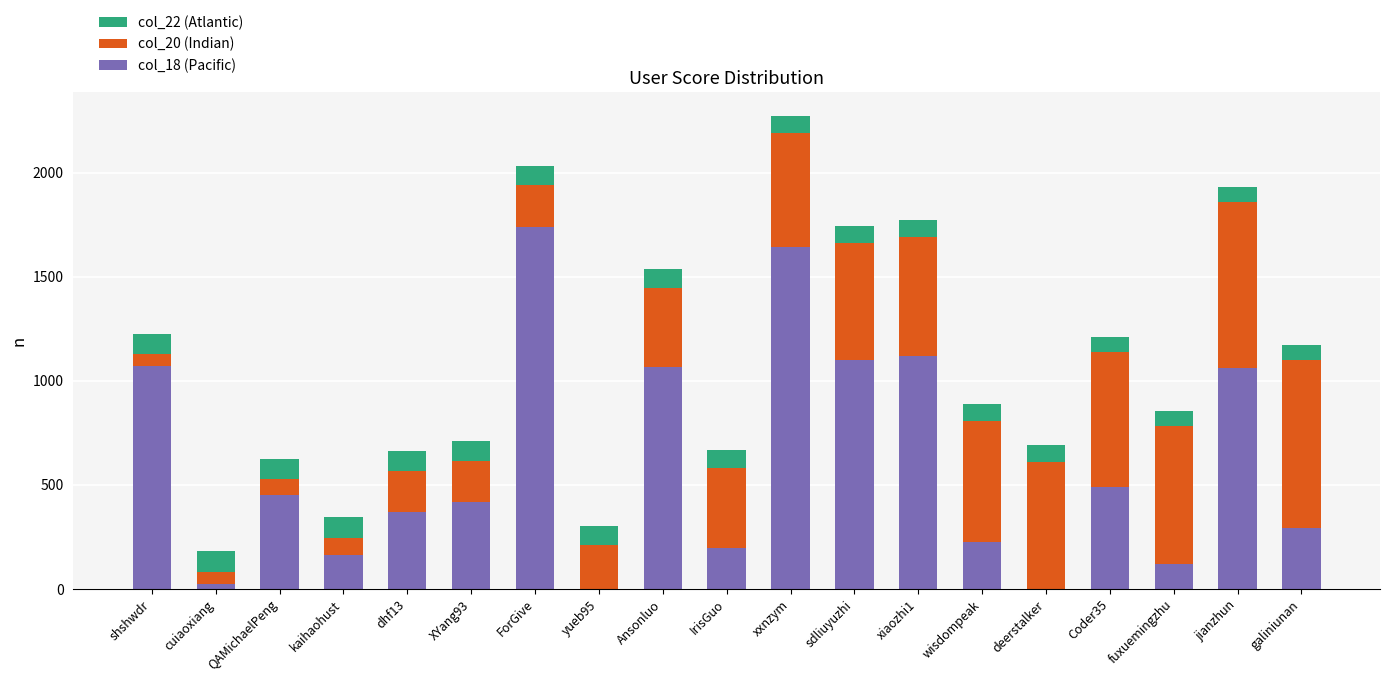

Are the bars horizontal?

No